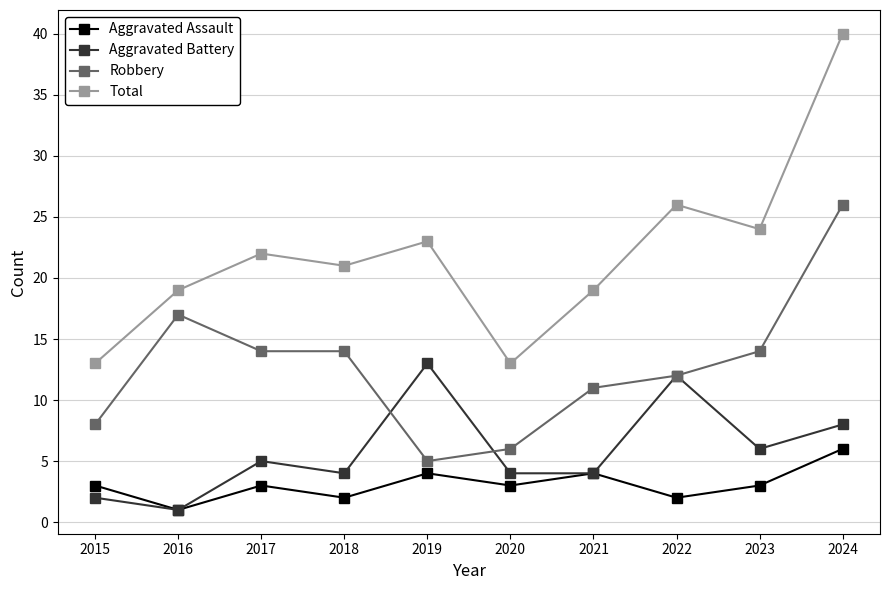

How many categories are shown in the chart?

10